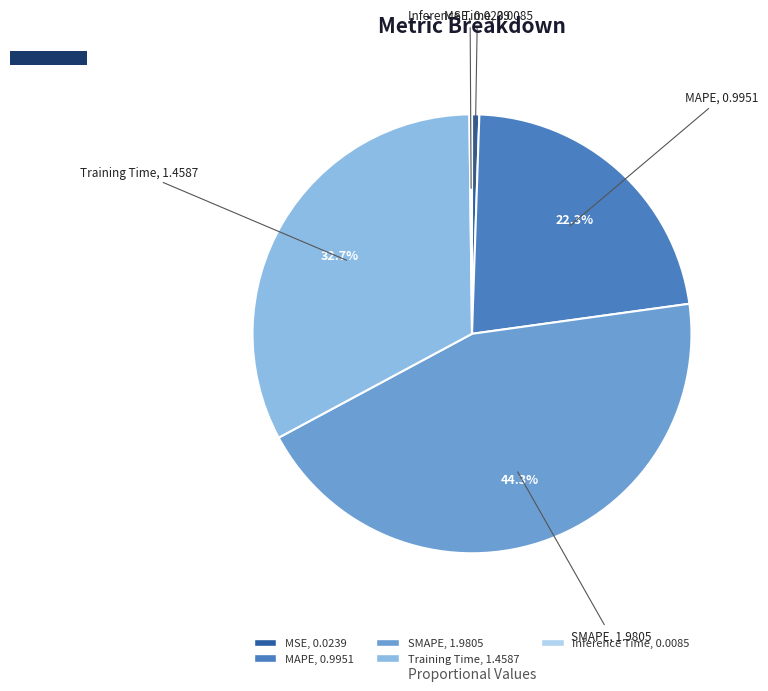

What is the largest slice in the pie chart?

SMAPE